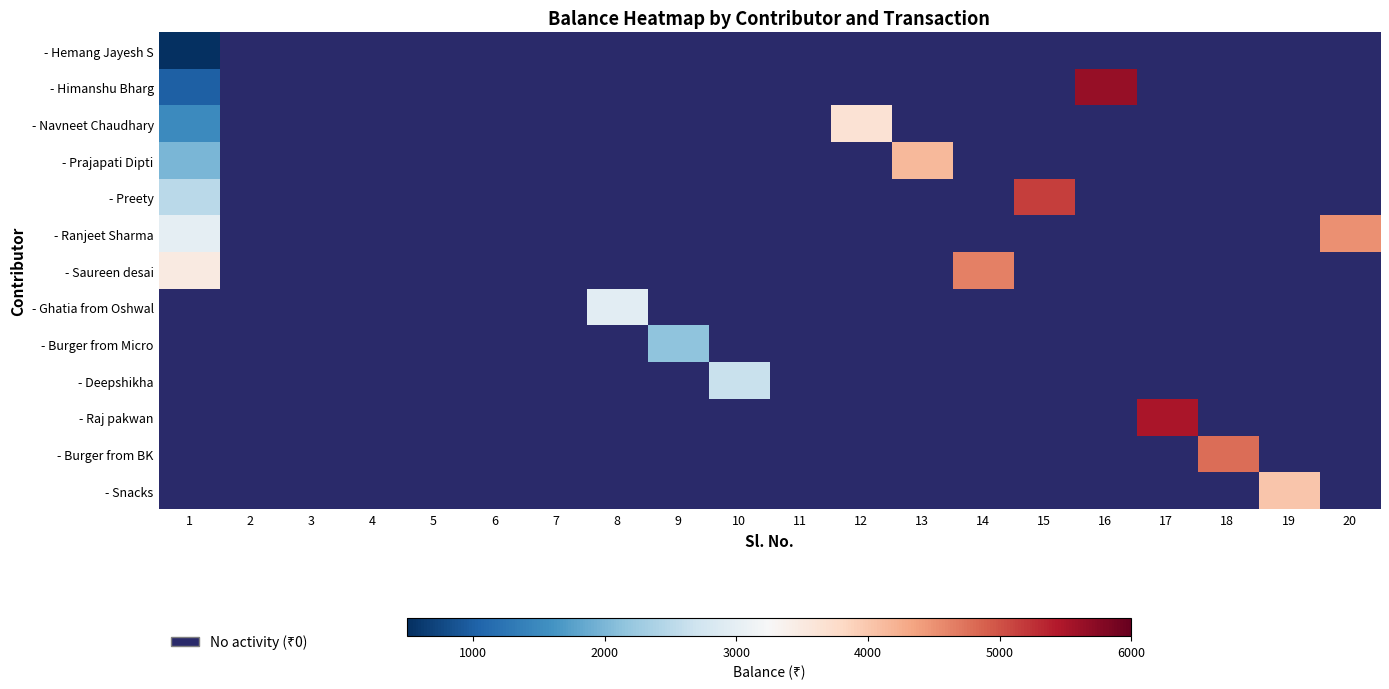

How many distinct data groups are displayed?

13